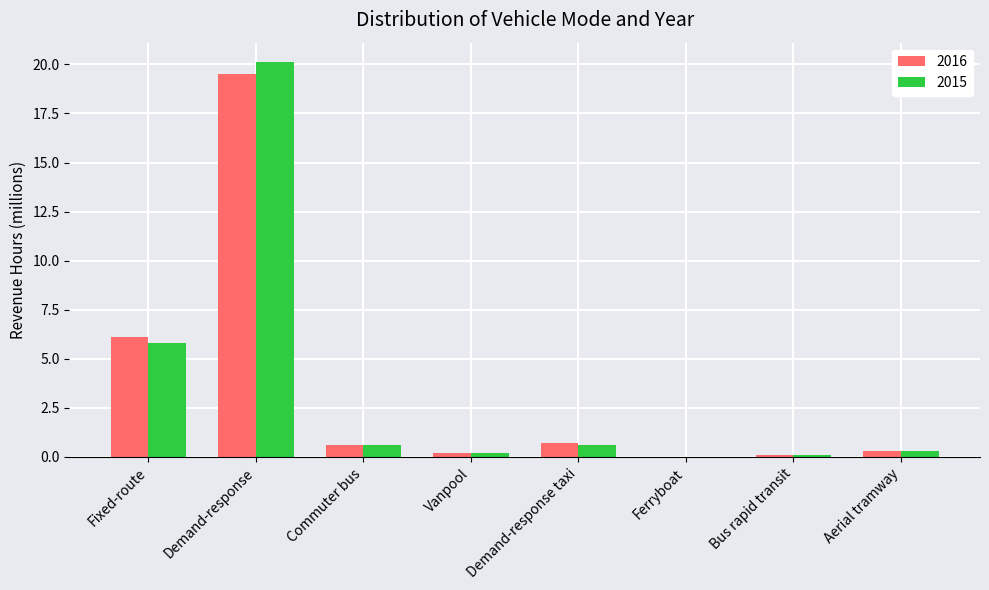

Is the value of 2016 at Ferryboat greater than the value of 2015 at Commuter bus?

No